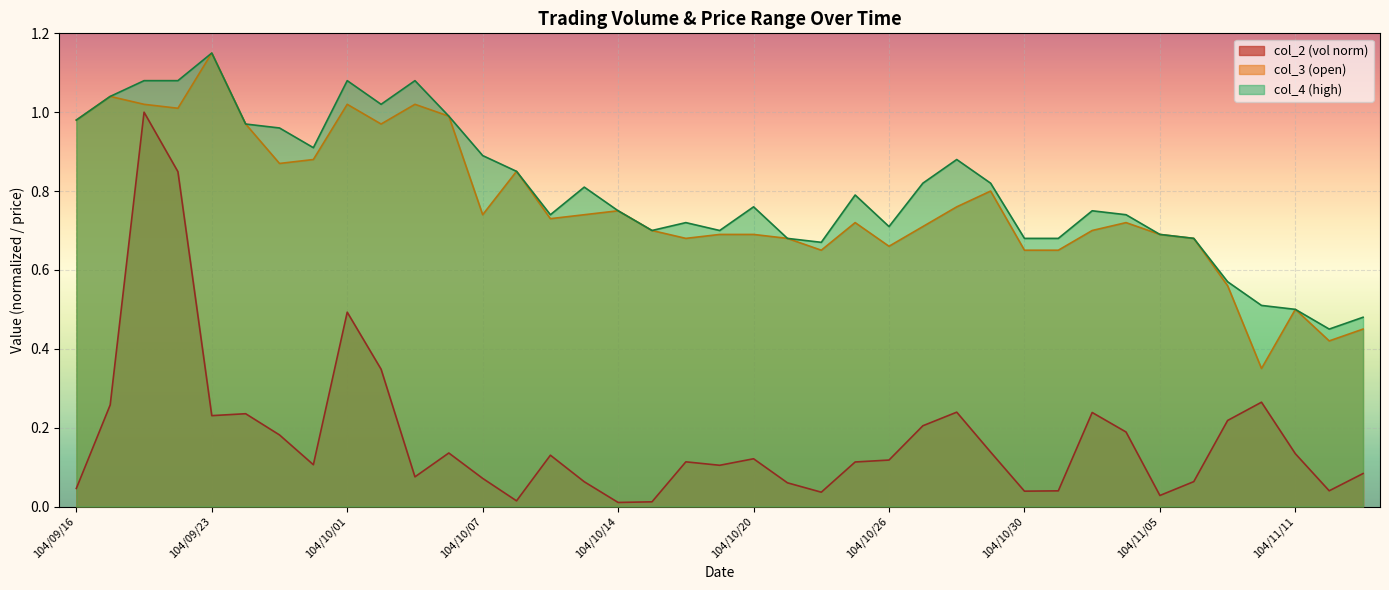

Which series has the largest total across all categories?

col_4 (high)